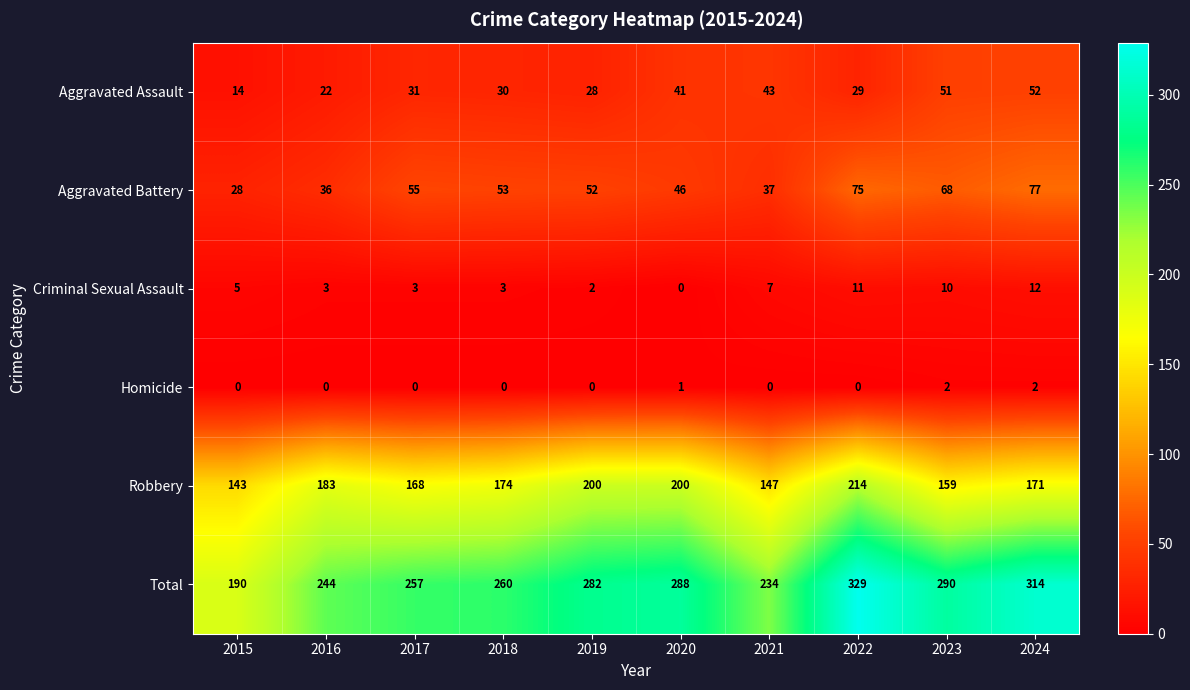

True or false: Aggravated Battery has a value of 119 at 2023.

False